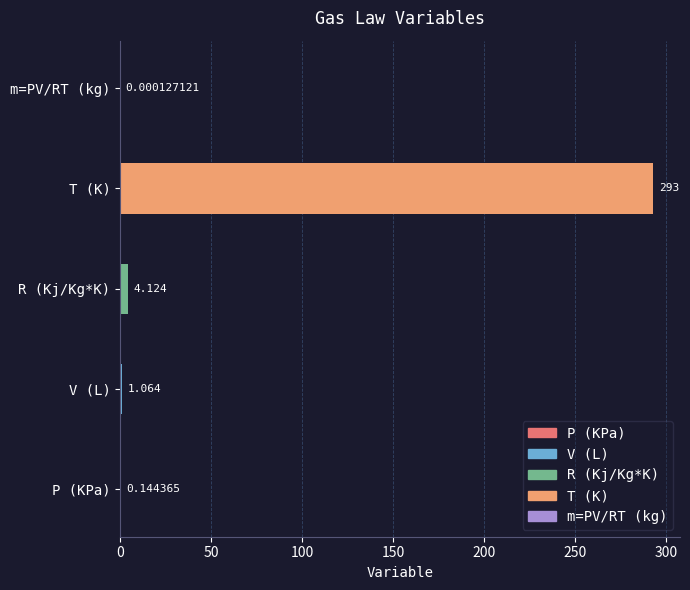

Where is the data nearest to the value 146?

R (Kj/Kg*K)